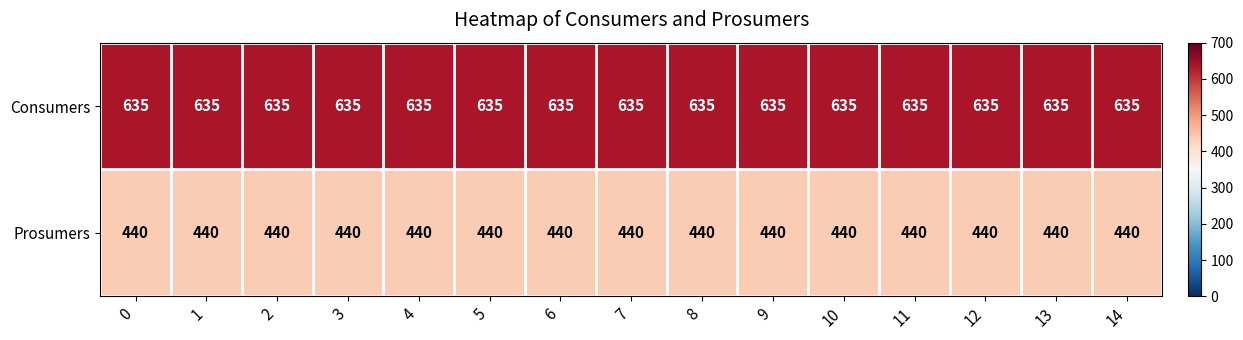

Which series has the largest total across all categories?

Consumers